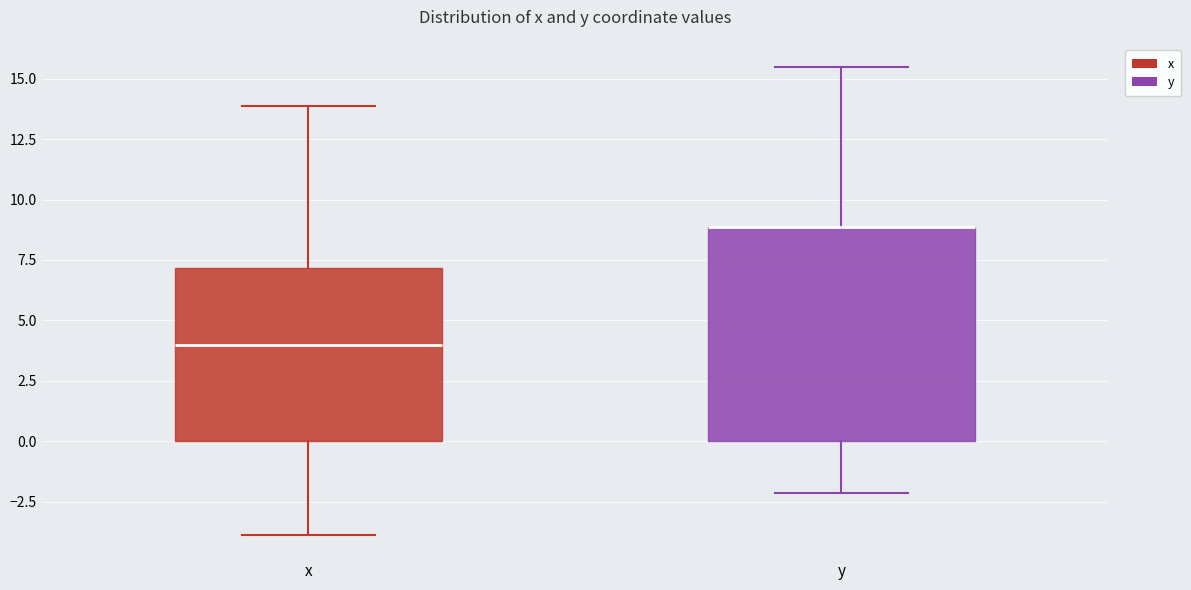

Where does the lower whisker of the box for x end on the y-axis? The values are not printed on the chart, so give them approximately, as read against the axis.

-4.0